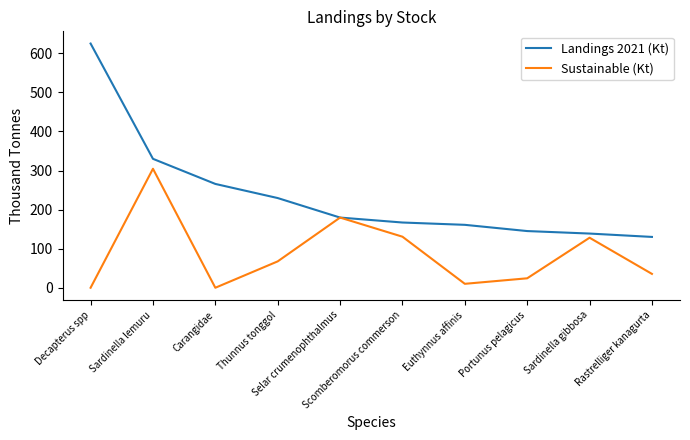

Which series has the largest total across all categories?

Landings 2021 (Kt)